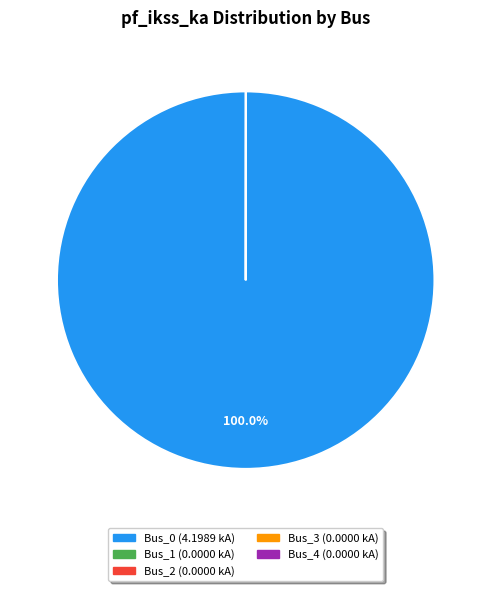

Which slice is the largest?

Bus_0